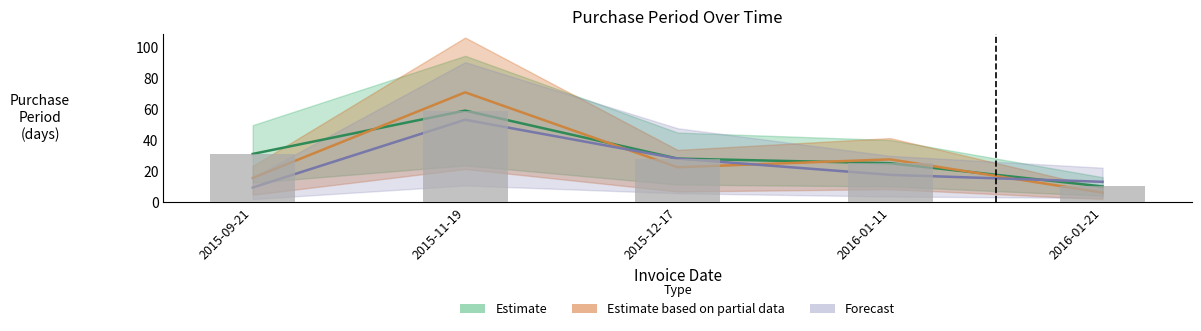

What position from the left is 2015-11-19?

2